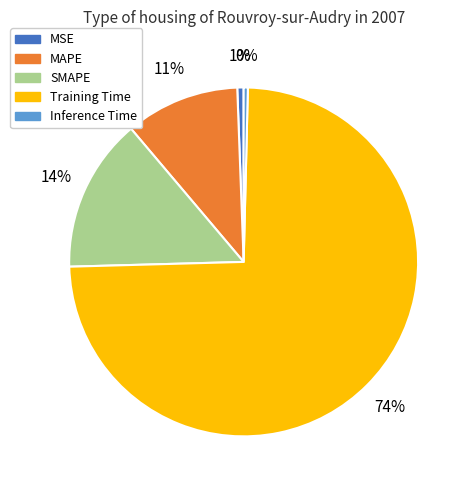

Is there a majority slice in this chart?

Yes